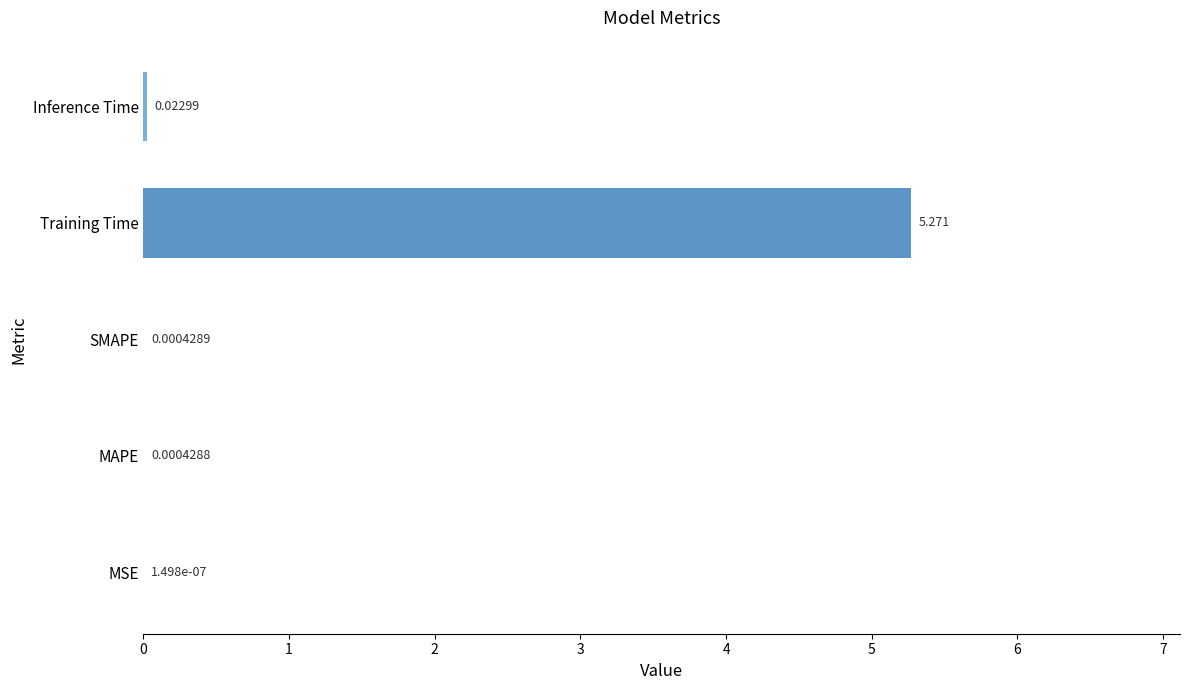

At which category does the chart reach its peak across all series?

Training Time